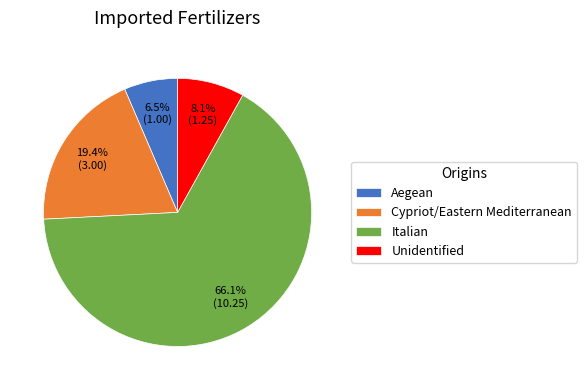

Is the sum of Italian and Cypriot/Eastern Mediterranean greater than half?

Yes